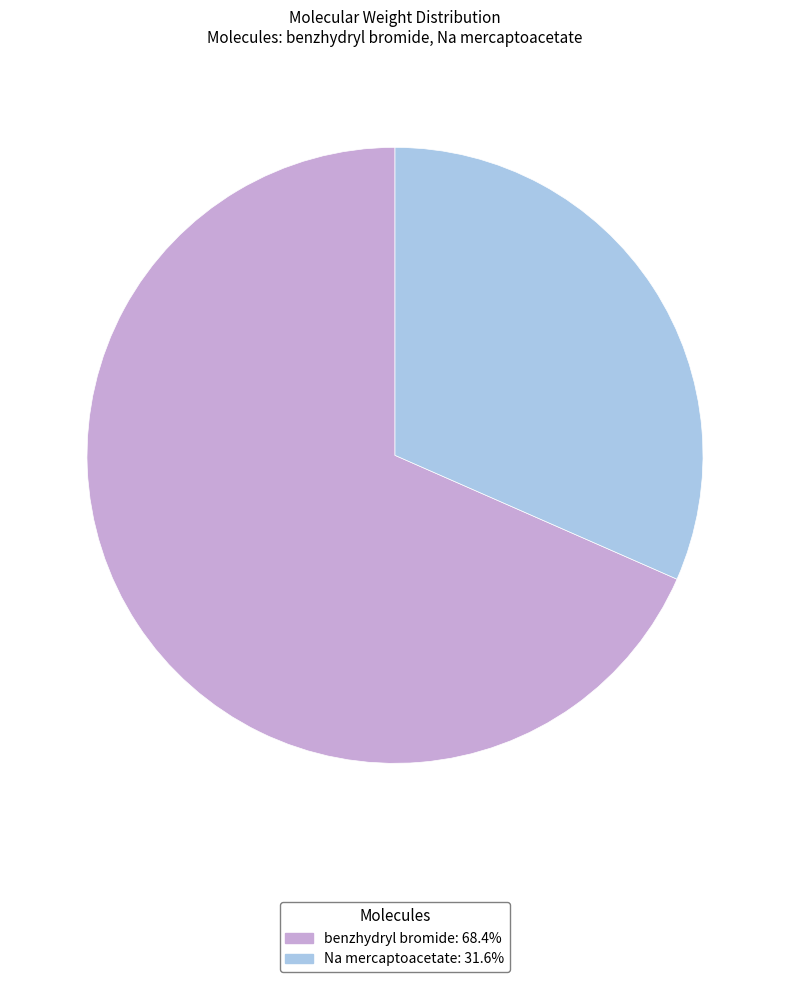

True or false: benzhydryl bromide accounts for 68% of the total.

True